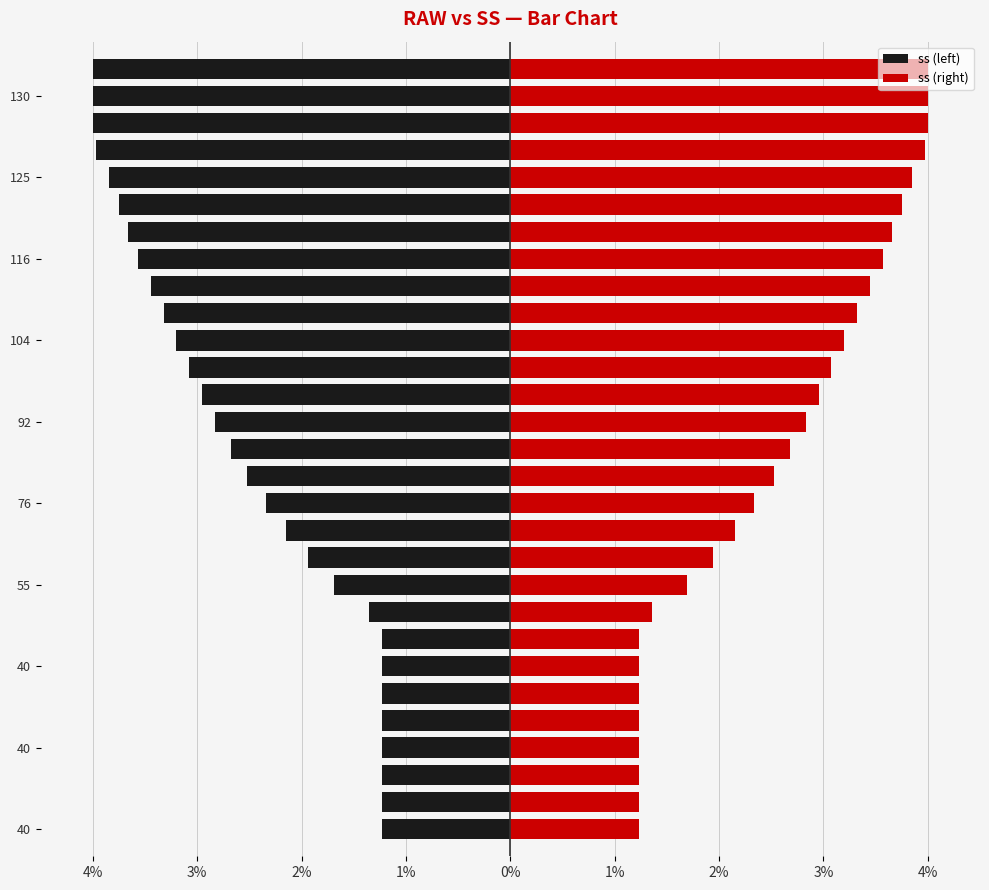

True or false: ss (right) has a value of 2.2 at 125.

False